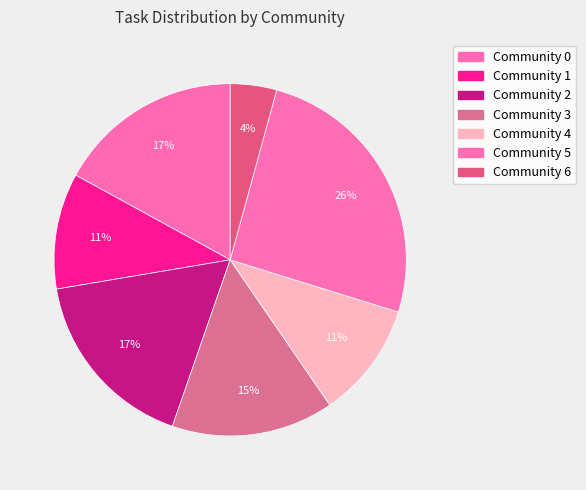

Does Community 5 account for over 50% of the chart?

No